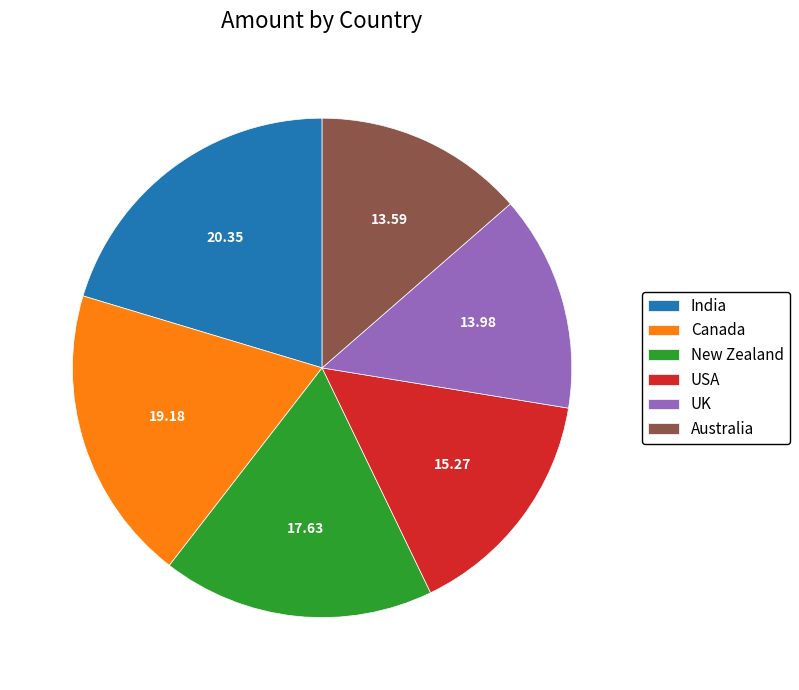

Count the number of slices in the pie.

6